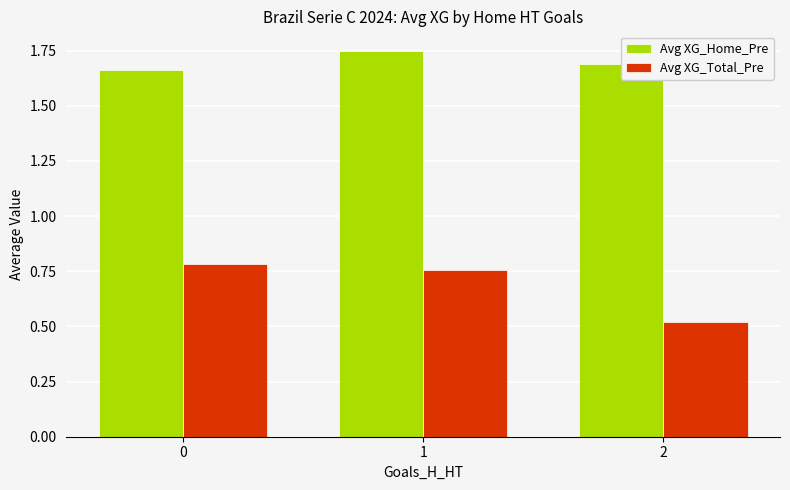

Is the value of Avg XG_Home_Pre at 2 greater than the value of Avg XG_Total_Pre at 1?

Yes